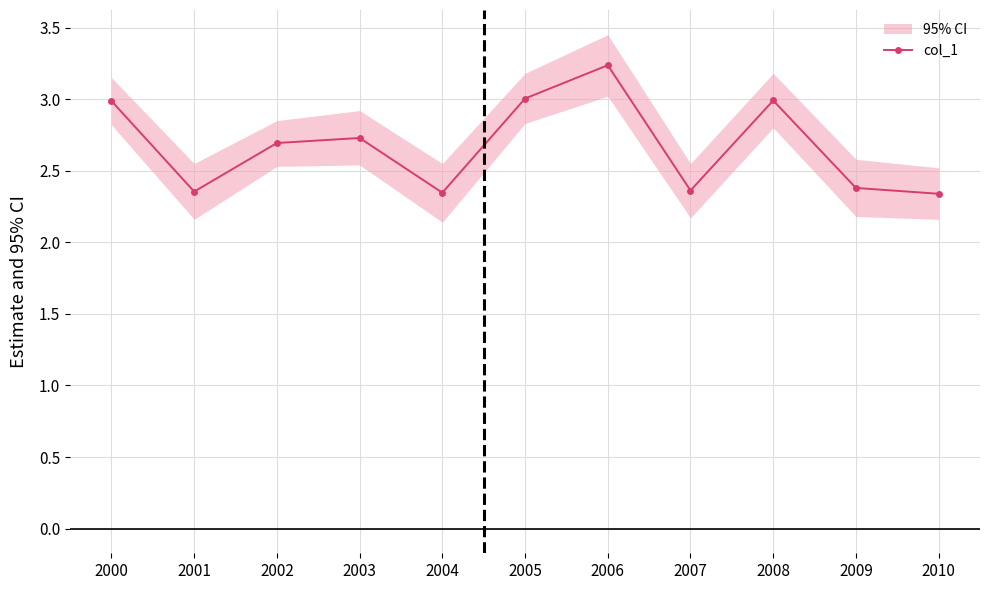

Is it true that the value at 2005 is 0.7?

False